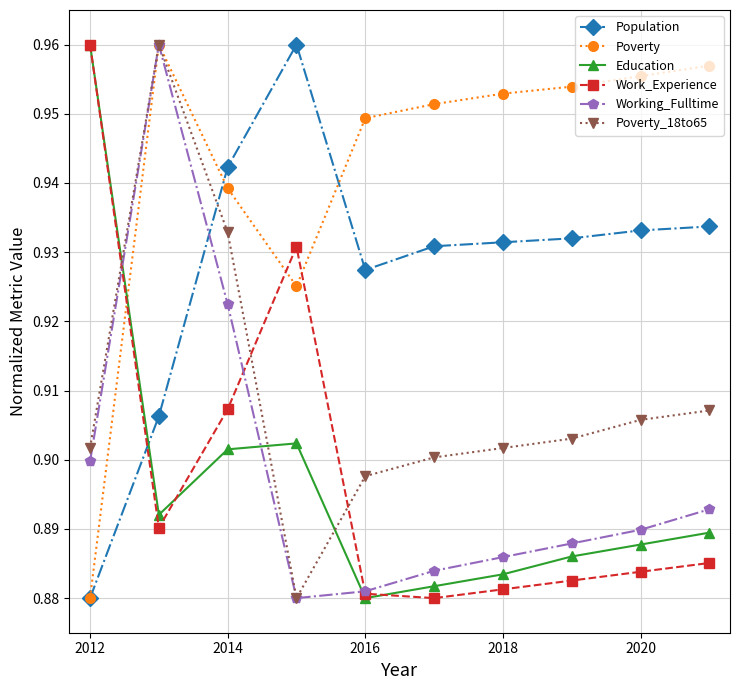

Which series has the largest total across all categories?

Poverty